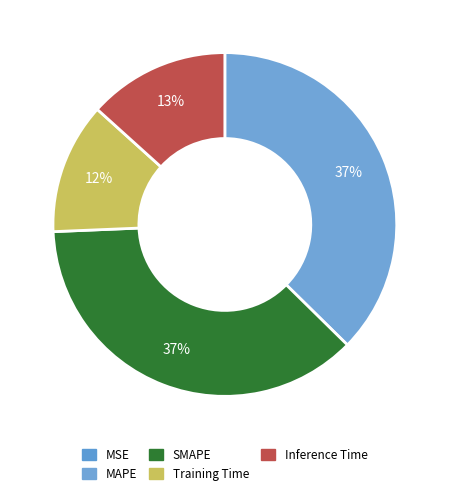

Is the sum of MAPE and SMAPE greater than half?

Yes